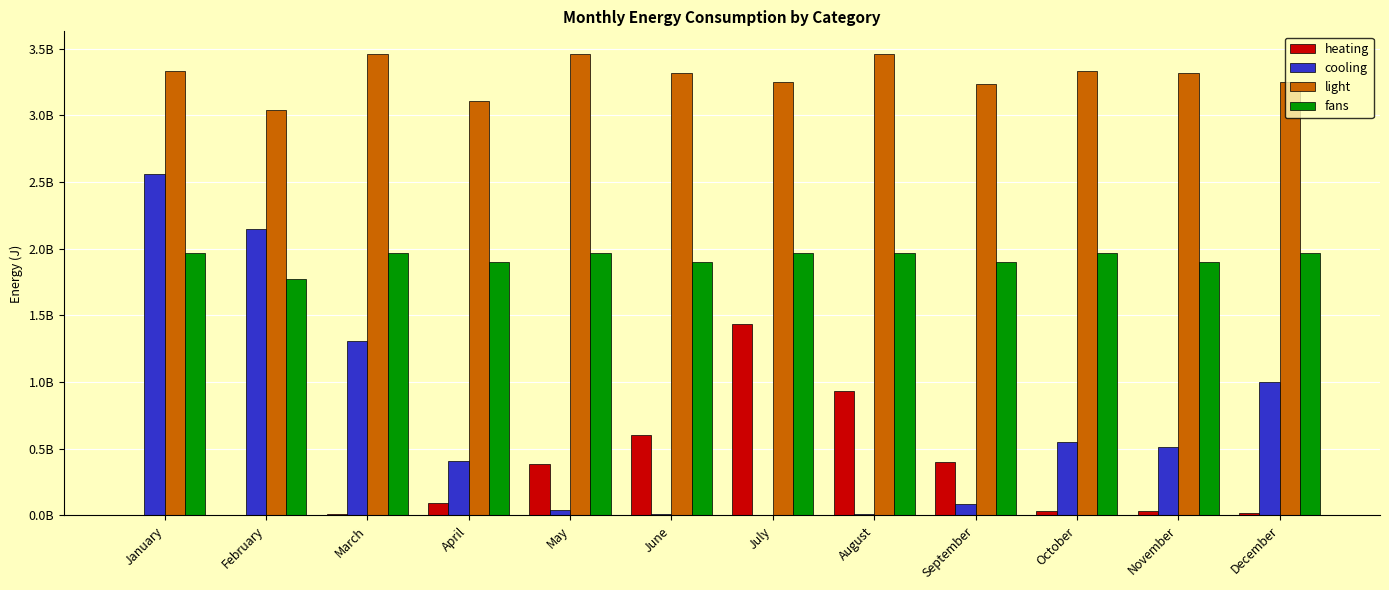

Rank the categories by light value from lowest to highest.

February, April, September, July, December, June, November, January, October, March, May, August